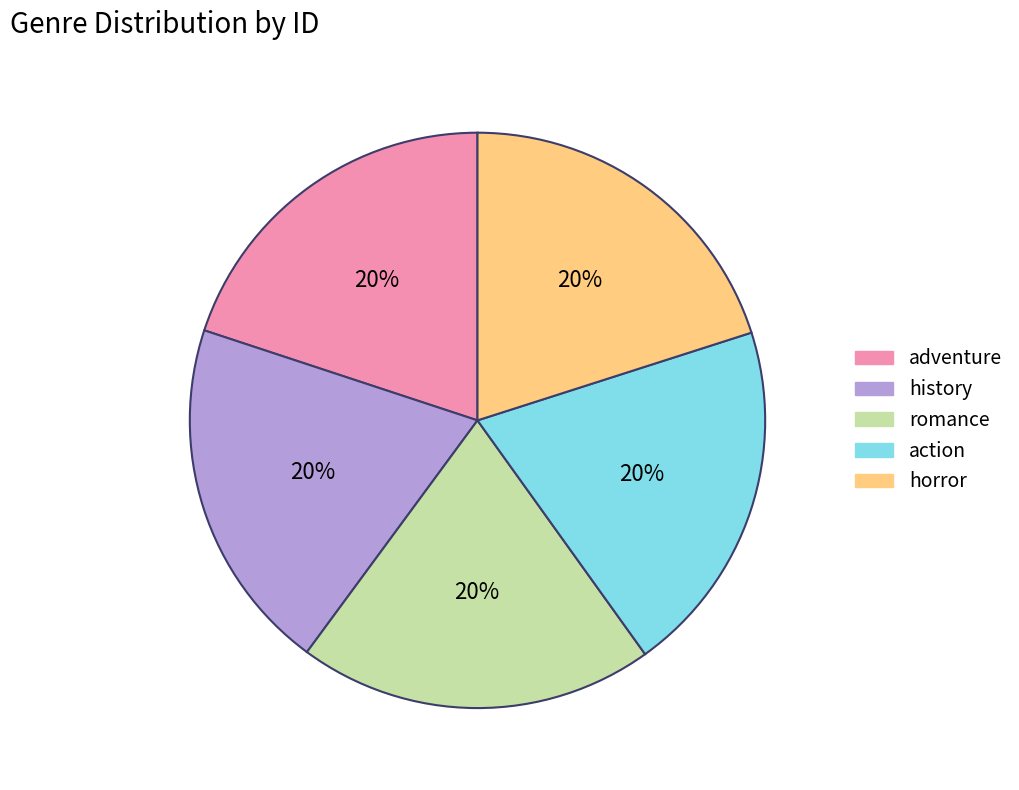

To the nearest percent, what is the average slice percentage?

20%